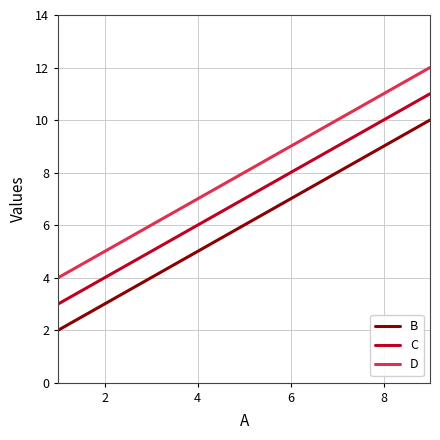

Which series has the largest total across all categories?

D